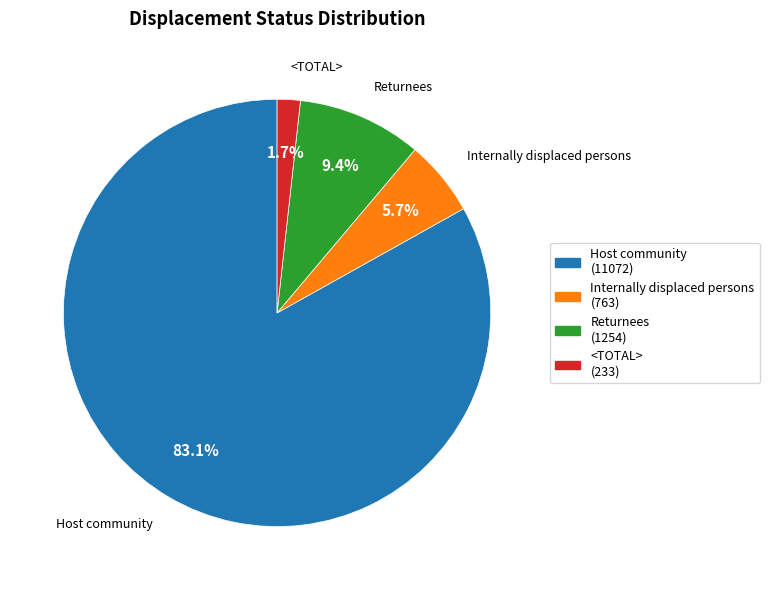

What portion of the pie excludes <TOTAL>?

98.3%